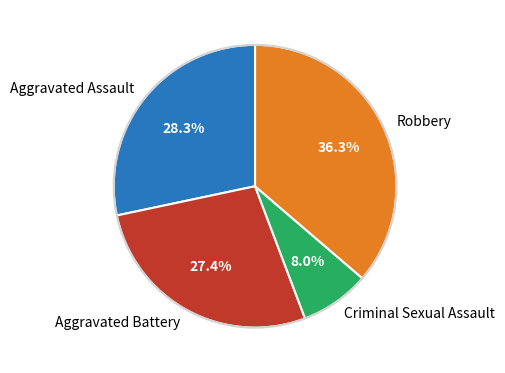

To the nearest percent, what is the difference between the Aggravated Battery and Robbery slice percentages?

9%